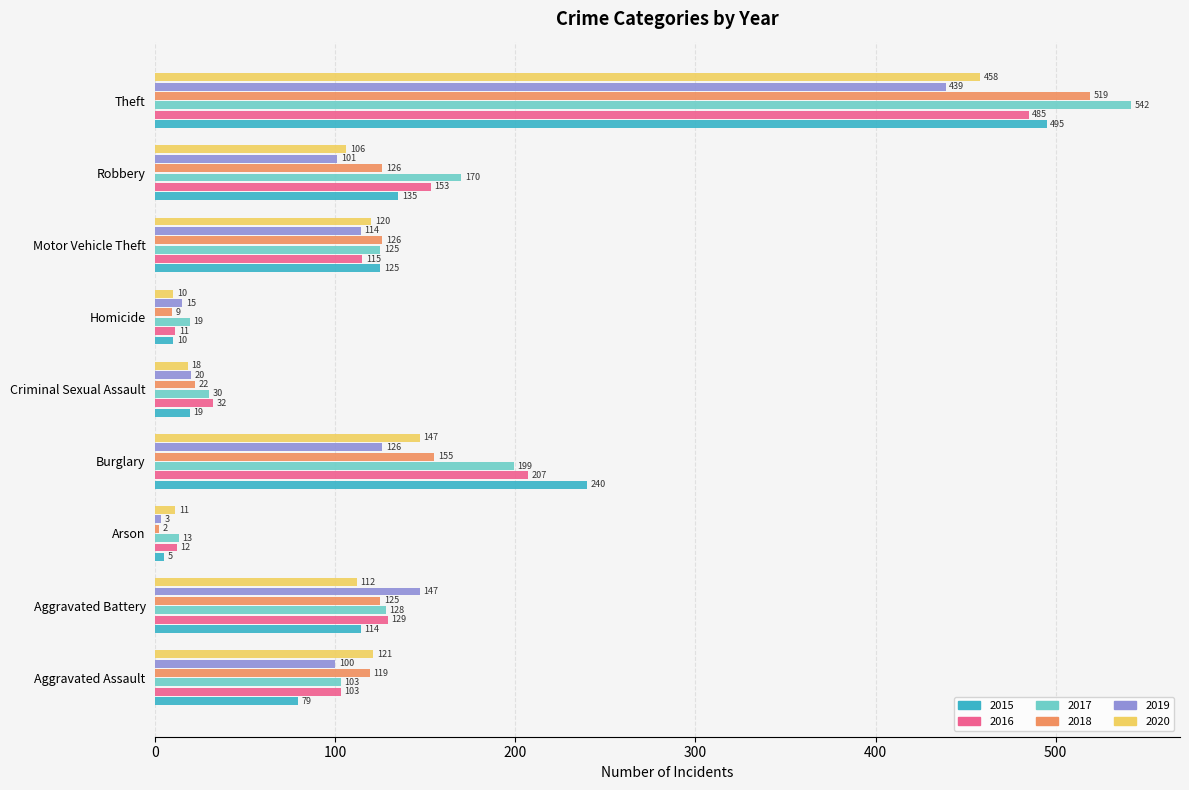

At which category does the chart reach its peak across all series?

Theft